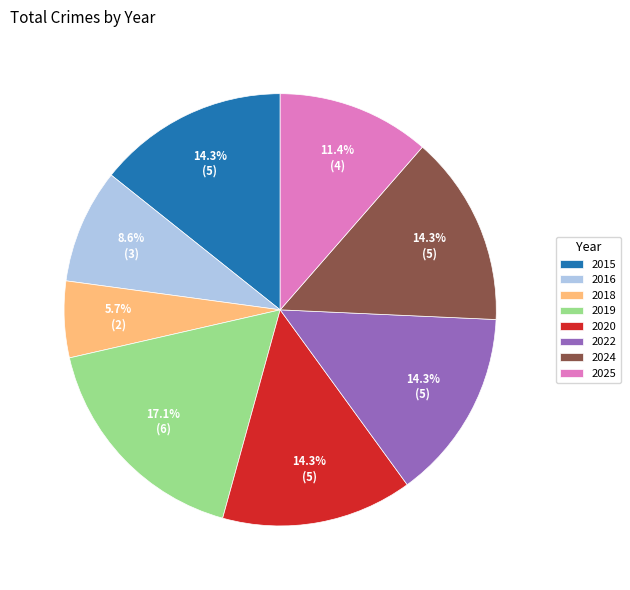

True or false: 2024 accounts for 9% of the total.

False